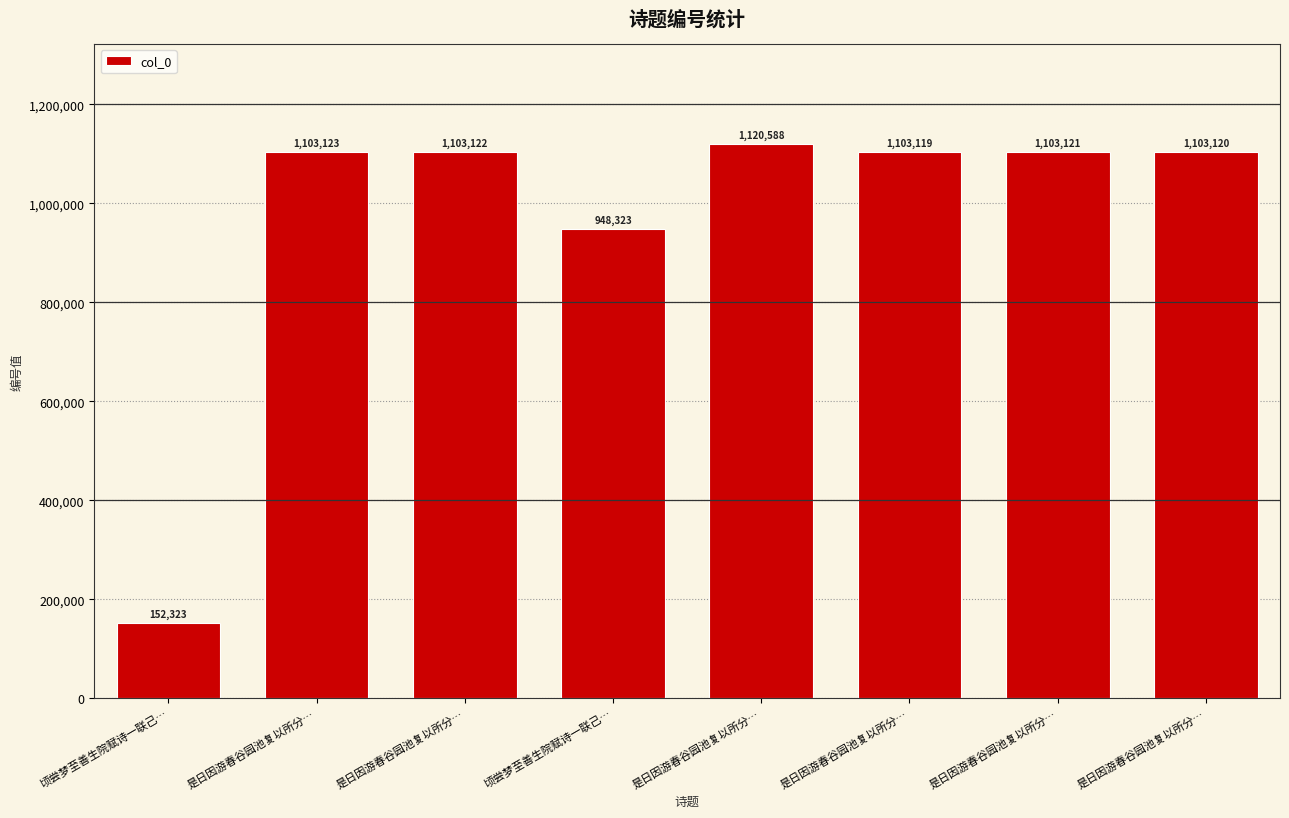

What is the average value?

967105